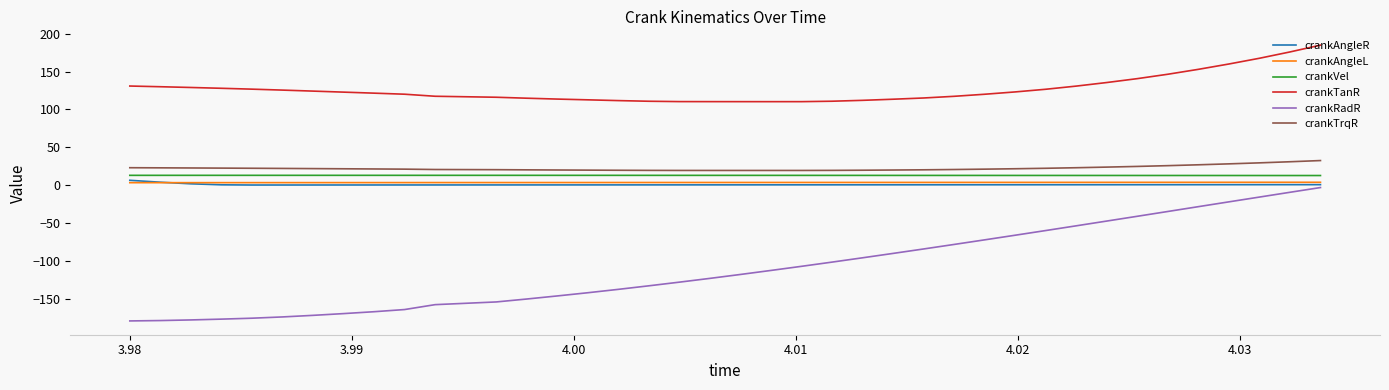

What is the smallest value displayed?

-179.7